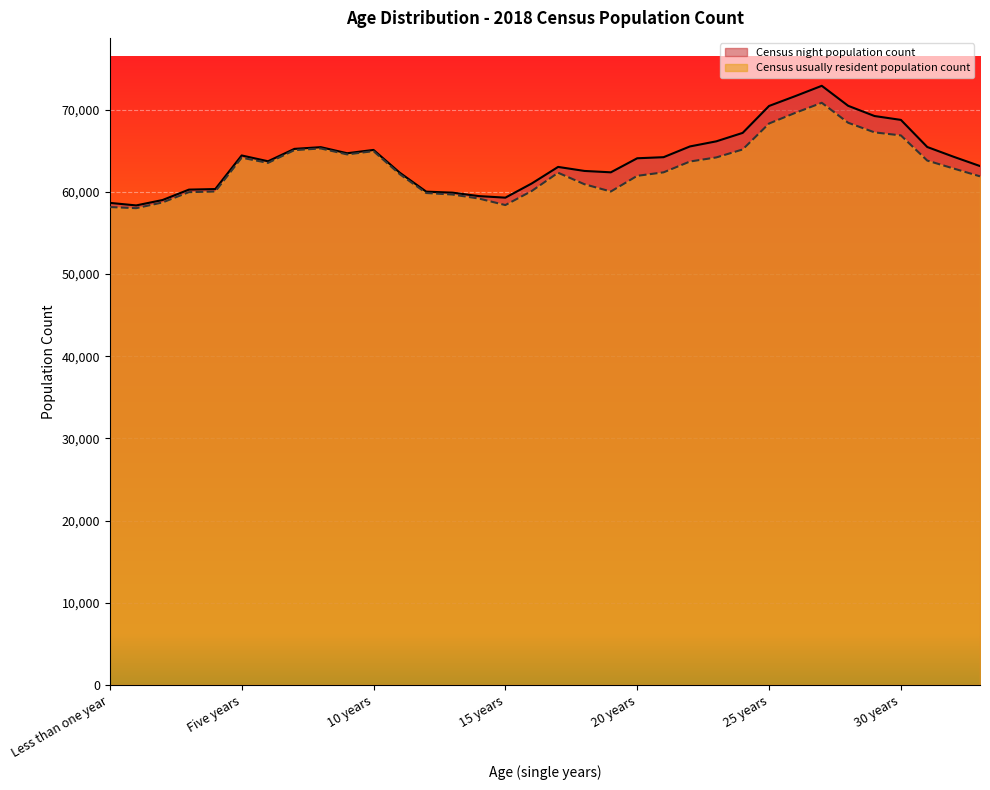

What is the lowest value of the Census night population count series?

58356